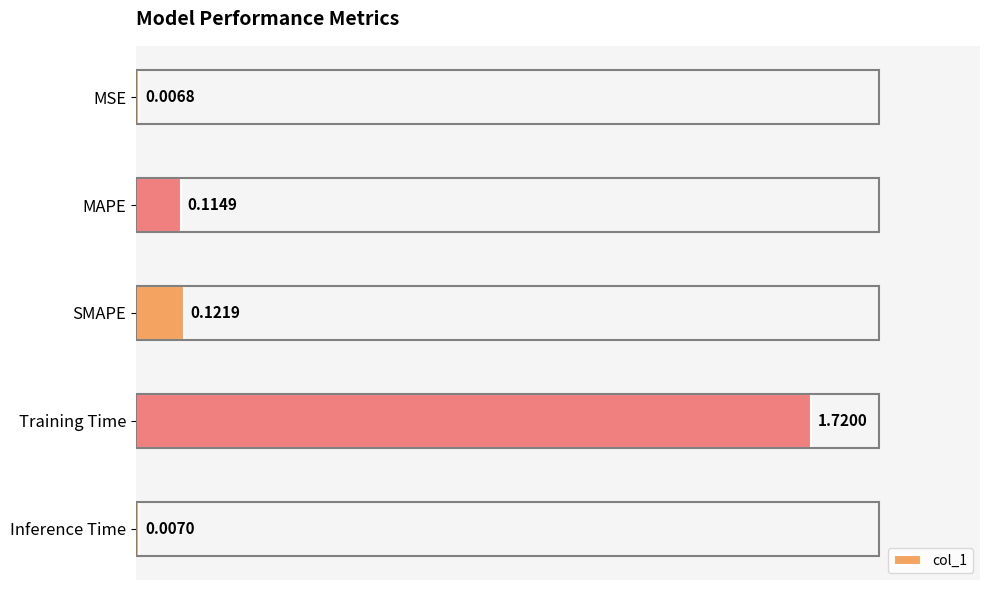

What is the sum of the values at SMAPE and Training Time?

1.8